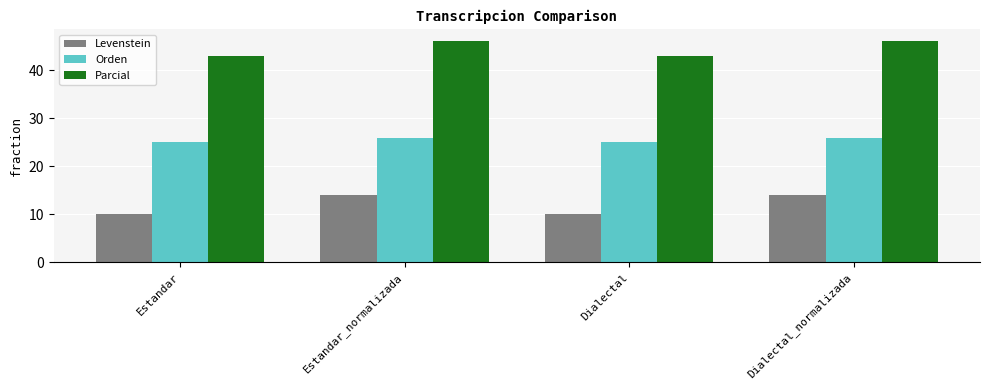

What position from the right is Estandar_normalizada?

3